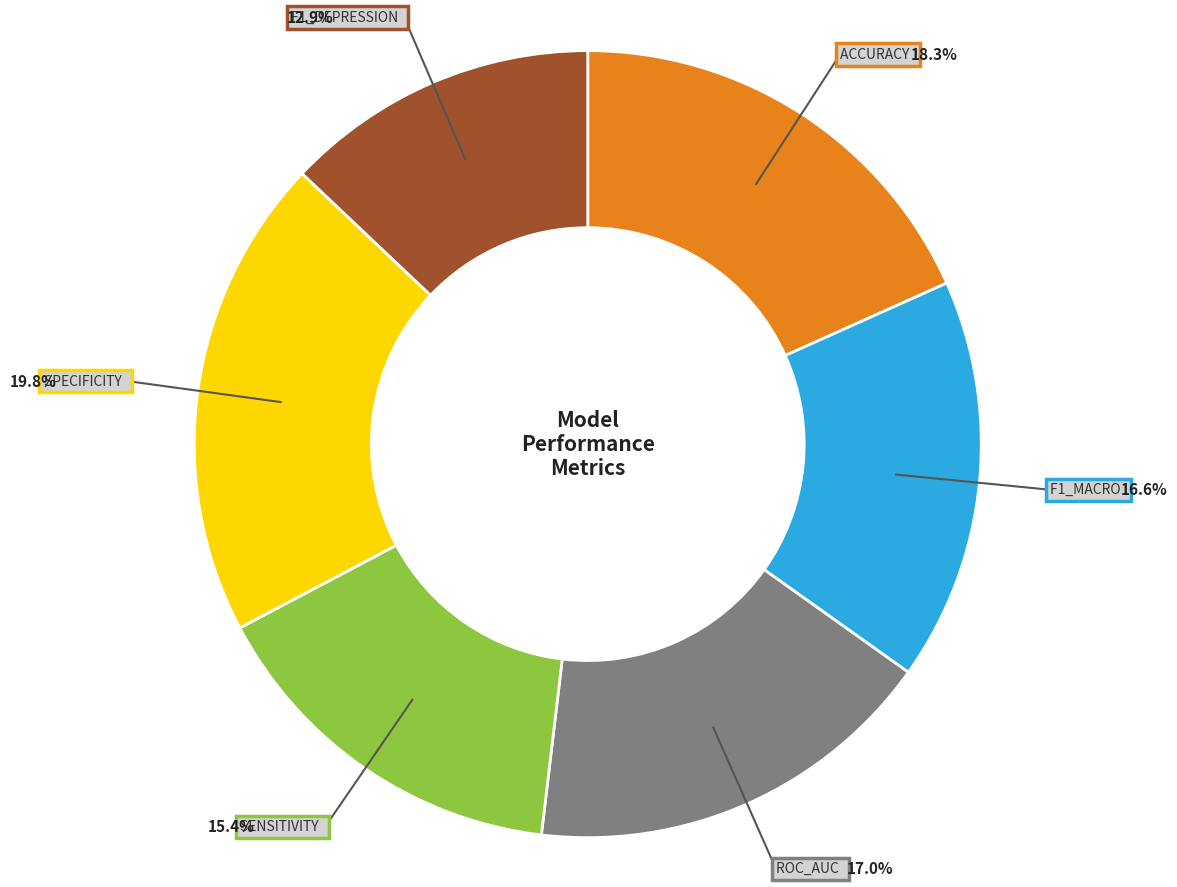

Is there a majority slice in this chart?

No